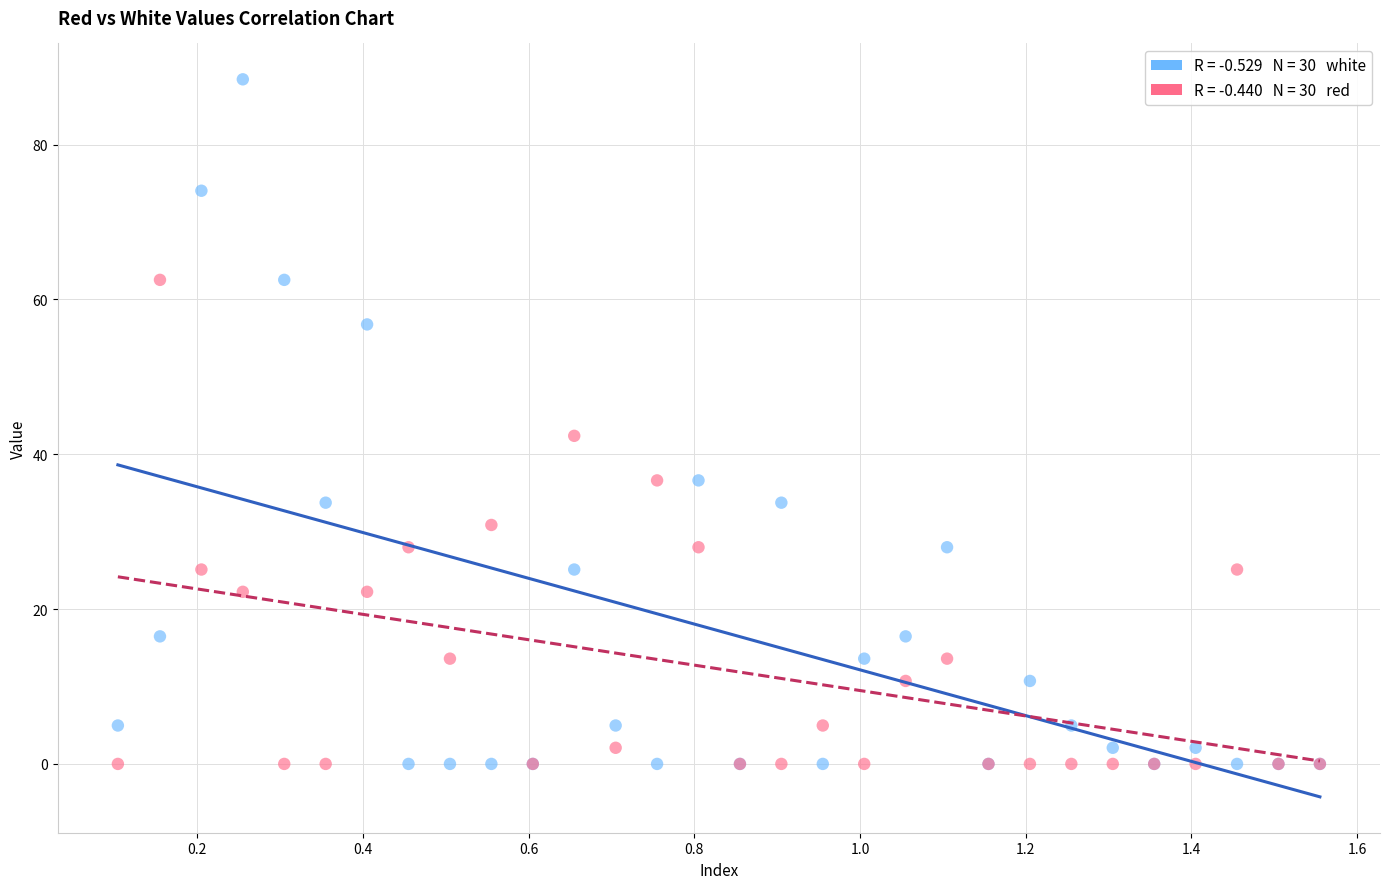

Across all series, what Y value is closest to 44?

42.4